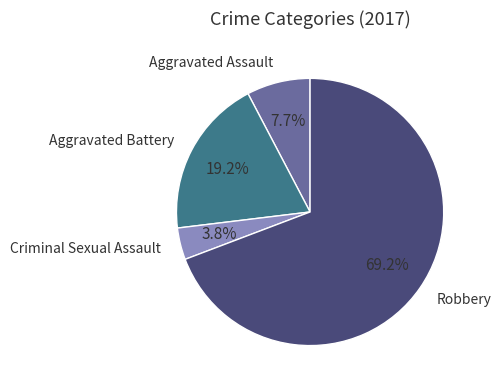

Does any single category account for the majority?

Yes